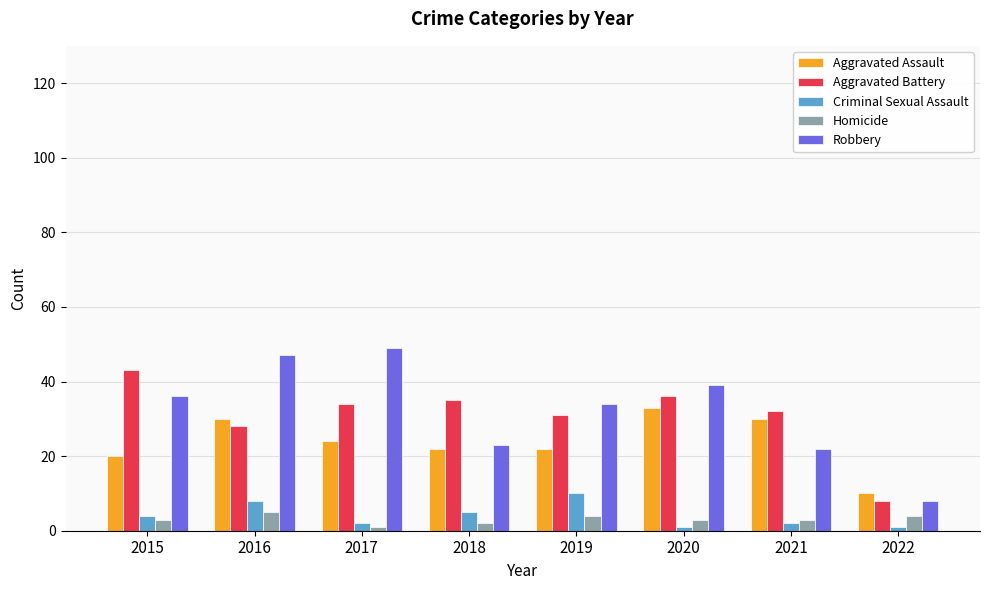

What is the value of the Homicide bar at the 5th from the left?

4